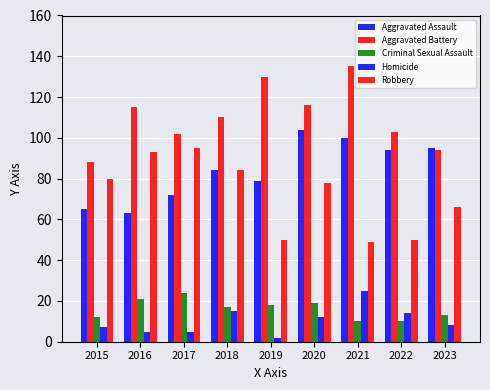

Which has a higher value, 2018 or 2020?

2020